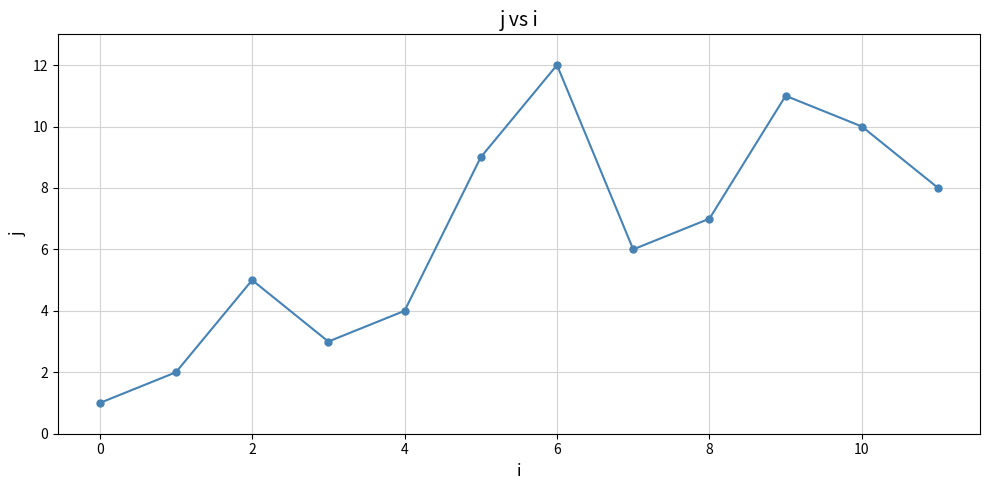

Count the number of data series in this chart.

1